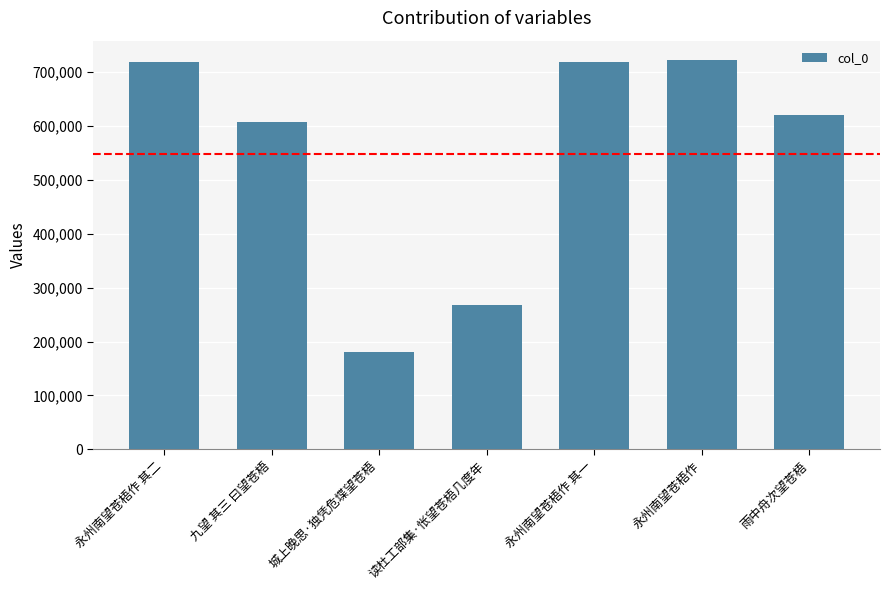

What is the difference between the values at 雨中舟次望苍梧 and 读杜工部集·怅望苍梧几度年?

351318